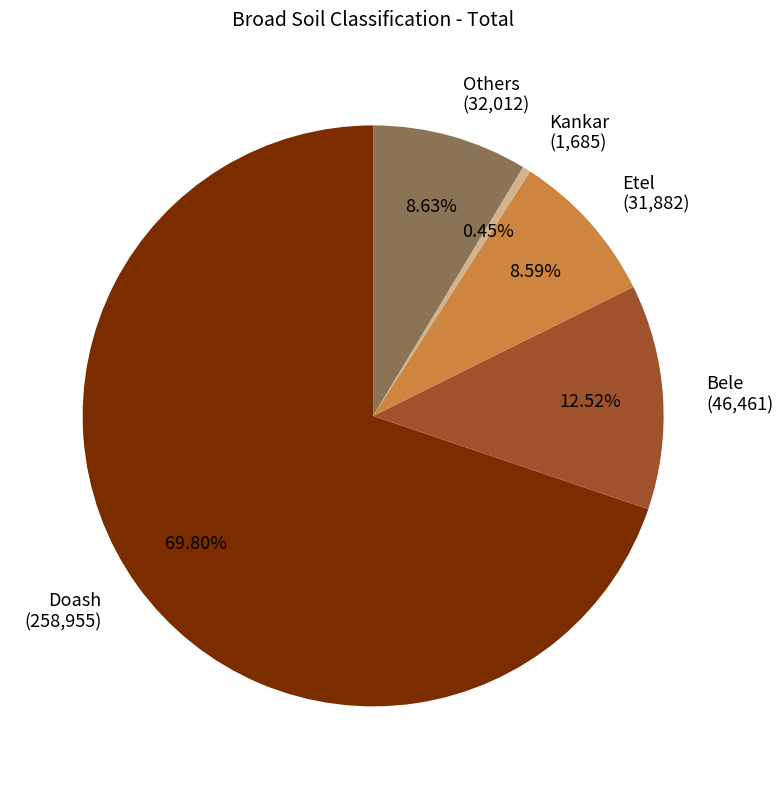

How many slices are in this pie chart?

5